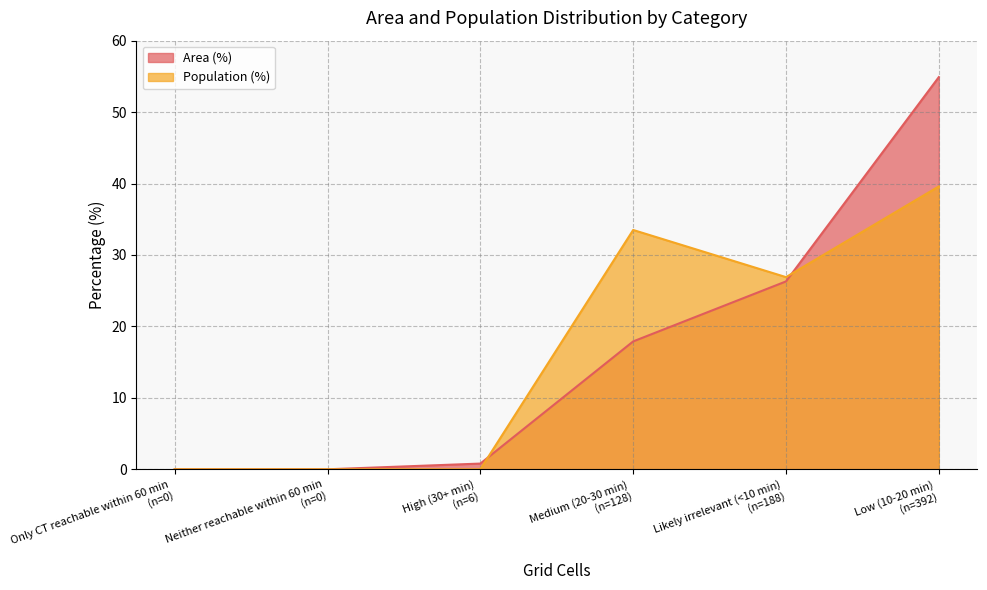

How many values in the Area (%) series are below 17?

3